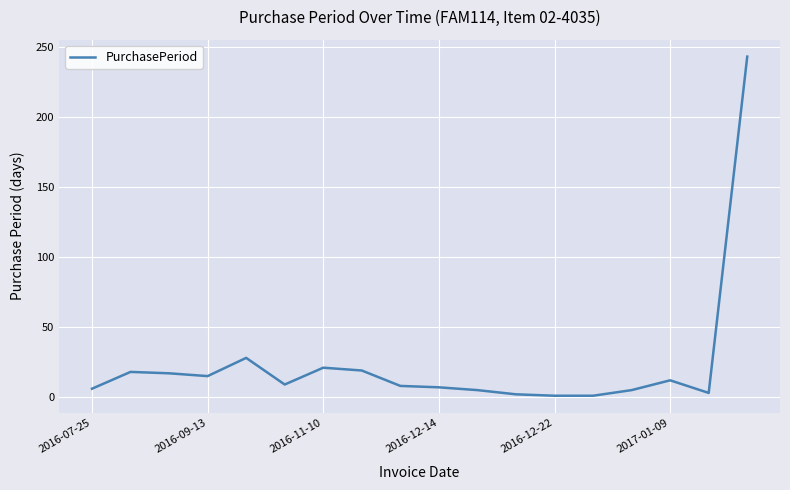

Does the chart display data point markers on the line(s)?

No